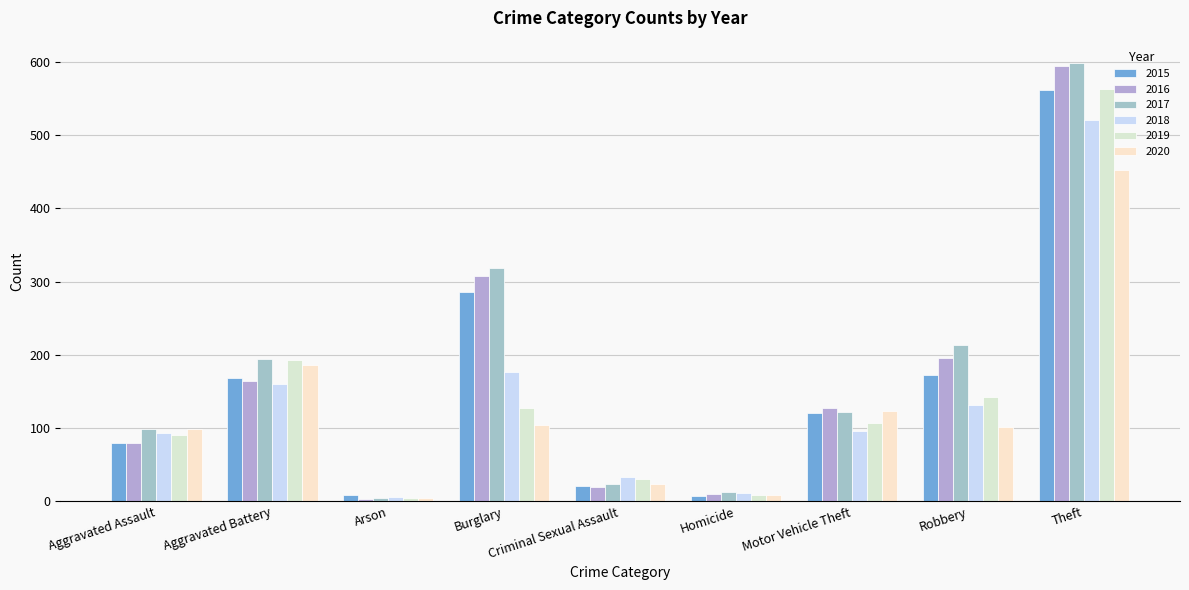

List the labels in order of 2017 value, largest first.

Theft, Burglary, Robbery, Aggravated Battery, Motor Vehicle Theft, Aggravated Assault, Criminal Sexual Assault, Homicide, Arson